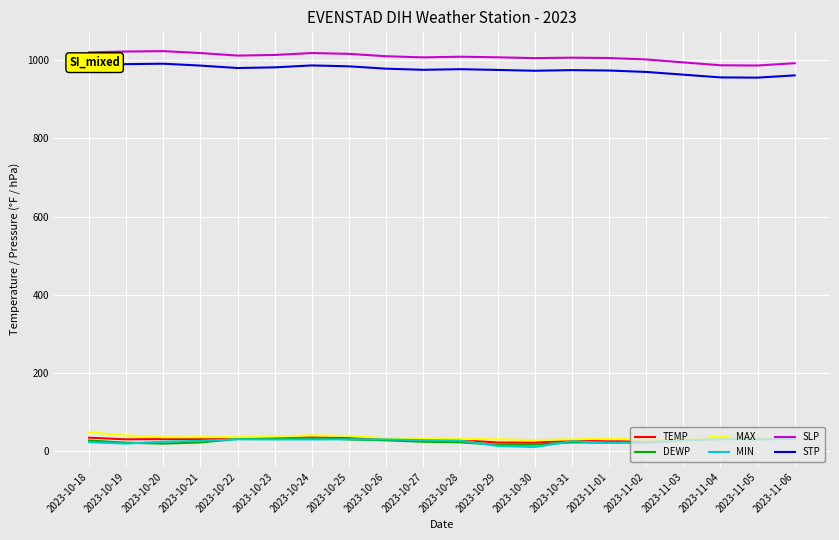

What is the total value across all series at 2023-10-25?

2134.7